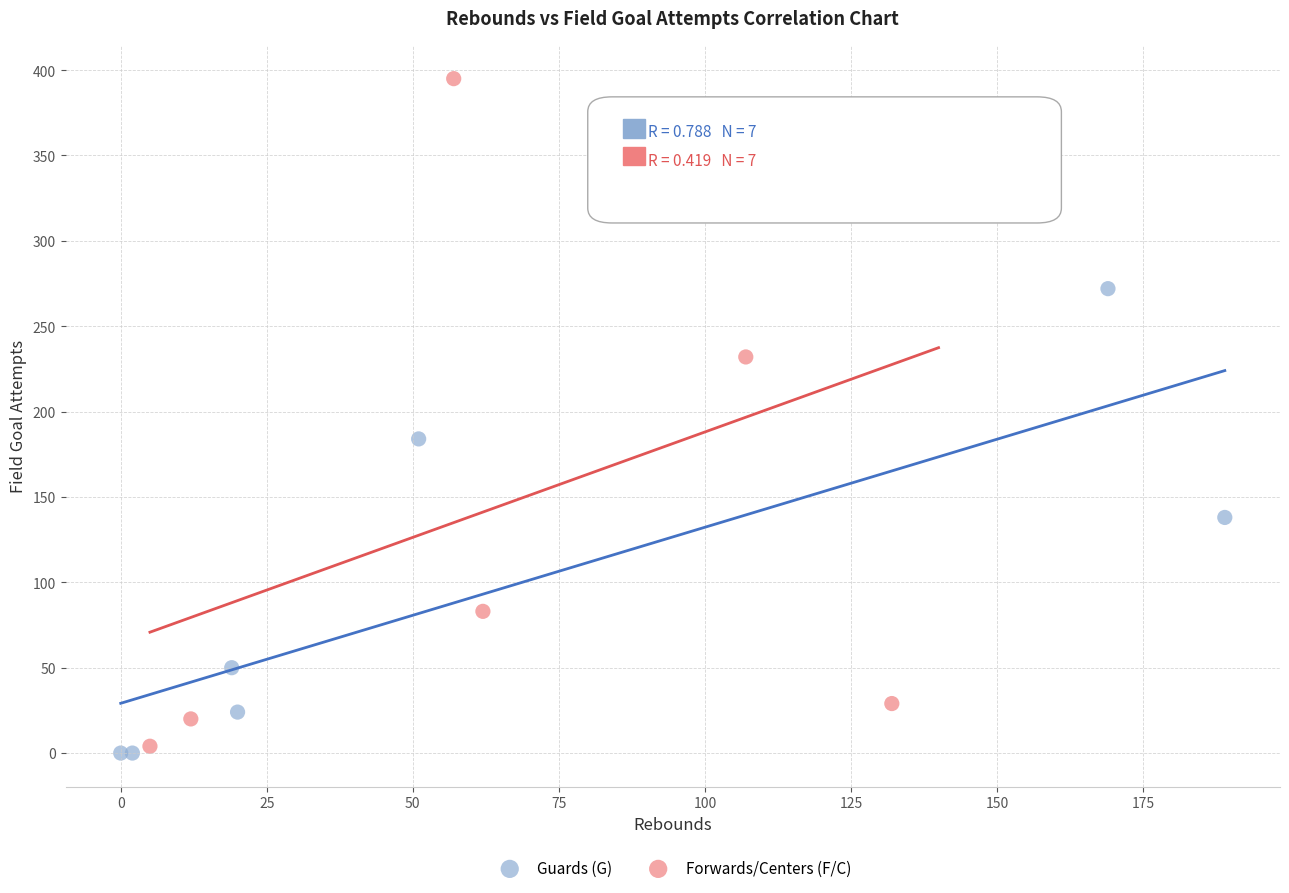

Which series has the largest Y range (max minus min)?

Forwards/Centers (F/C)